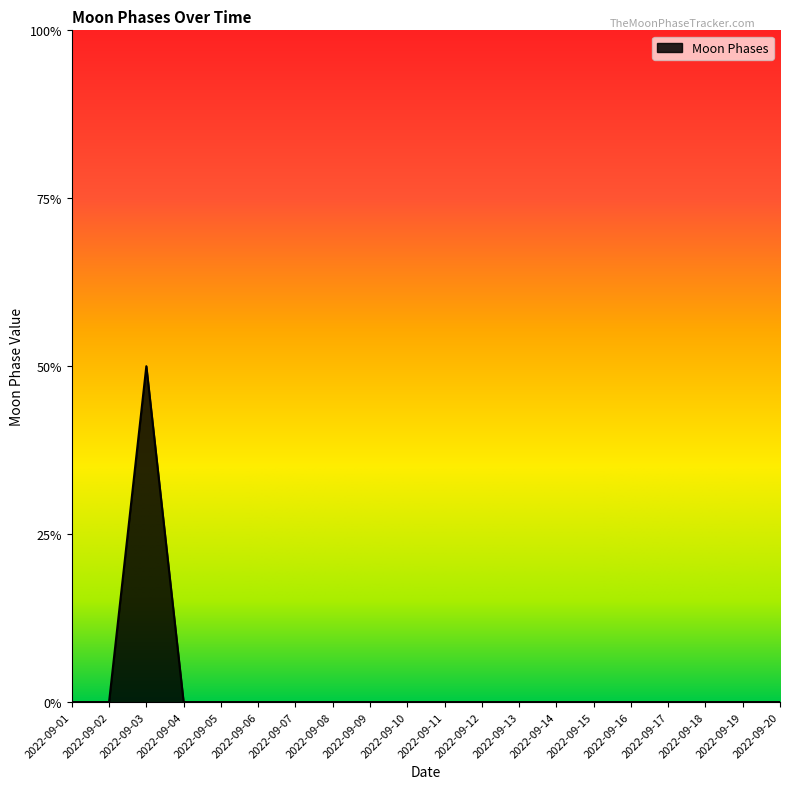

Is it true that the value at 2022-09-06 is 1?

False